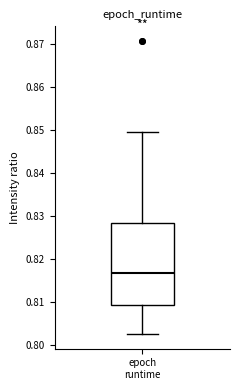

Transcribe this box plot: give where the median line is, the range the box spans, and where the two whiskers end, as read against the y-axis. The values are not printed on the chart, so give them approximately, as read against the axis.

median 0.817, box 0.809 to 0.828, whiskers 0.803 to 0.849